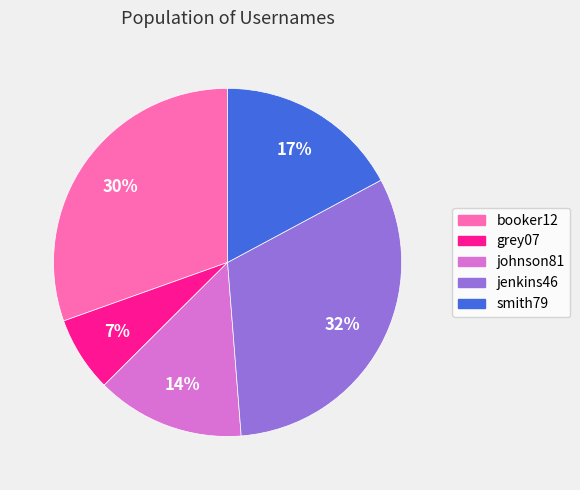

Is there any slice that represents more than half of the pie?

No